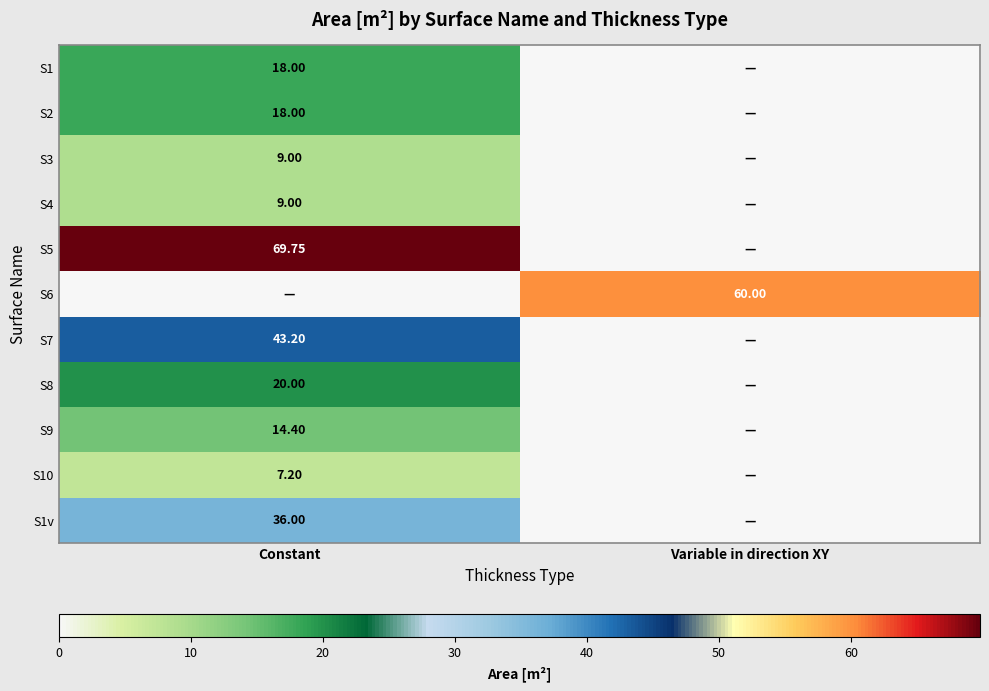

The S3 series shows -6.1 at Variable in direction XY. True or false?

False